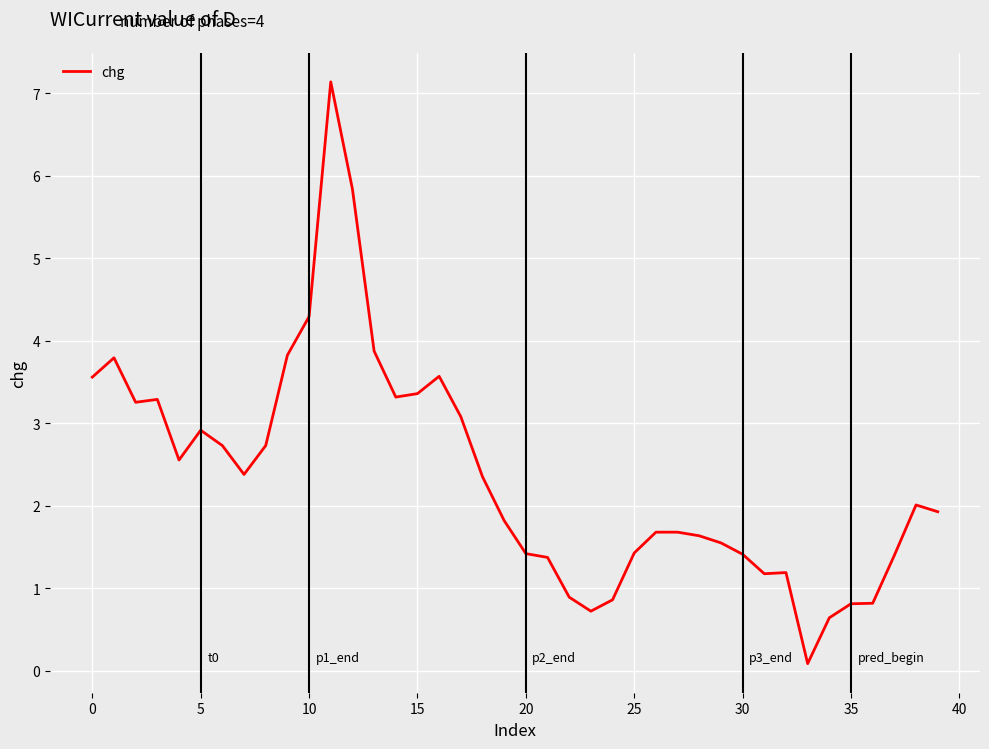

Reading left to right, what are all the values shown in this chart?

3.6	3.8	3.3	3.3	2.6	2.9	2.7	2.4	2.7	3.8	4.3	7.1	5.8	3.9	3.3	3.4	3.6	3.1	2.4	1.8	1.4	1.4	0.9	0.7	0.9	1.4	1.7	1.7	1.6	1.6	1.4	1.2	1.2	0.1	0.6	0.8	0.8	1.4	2.0	1.9